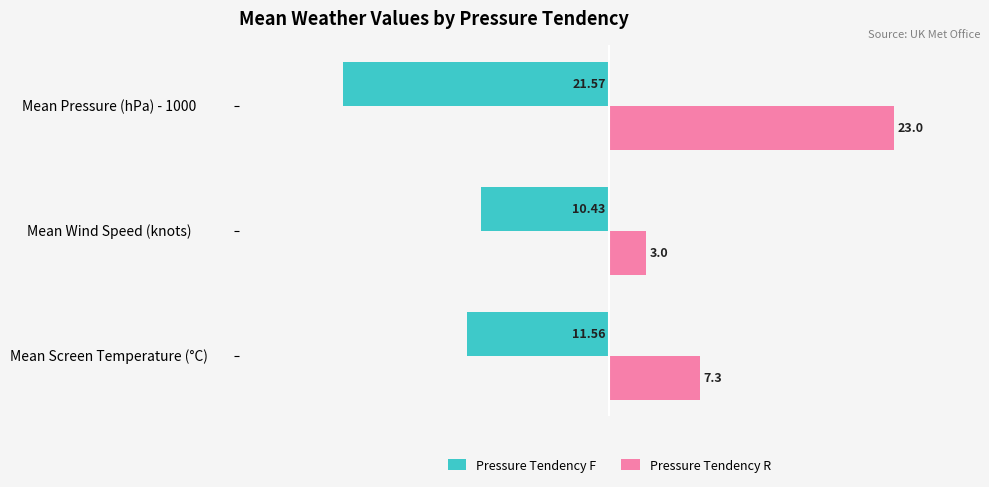

At which label is Pressure Tendency R closest to 13?

Mean Screen Temperature (°C)